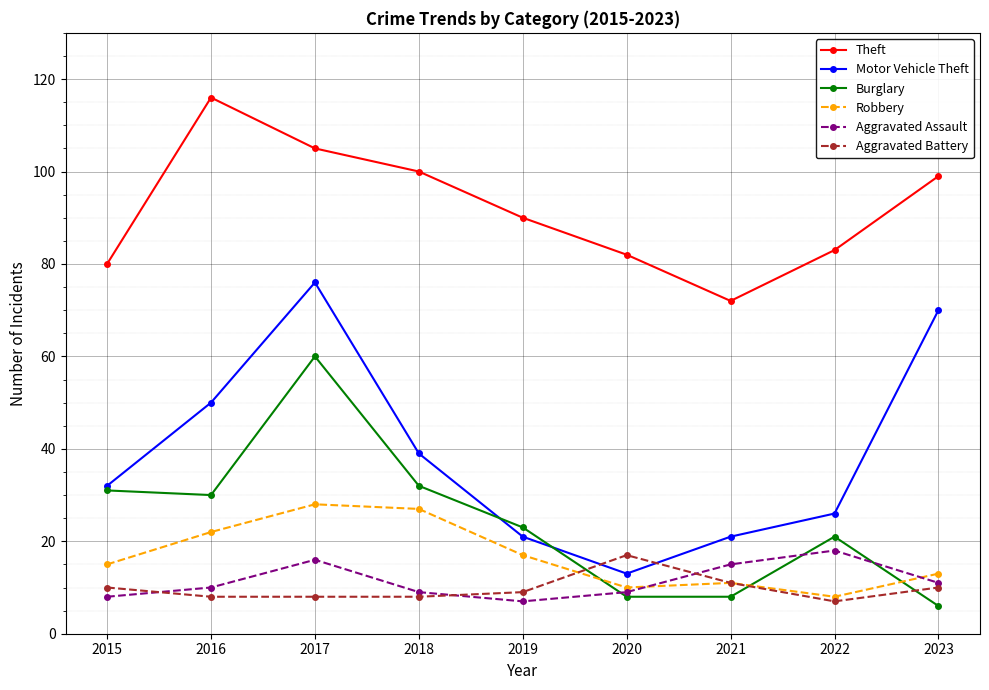

At which category does Motor Vehicle Theft reach its first local peak?

2017